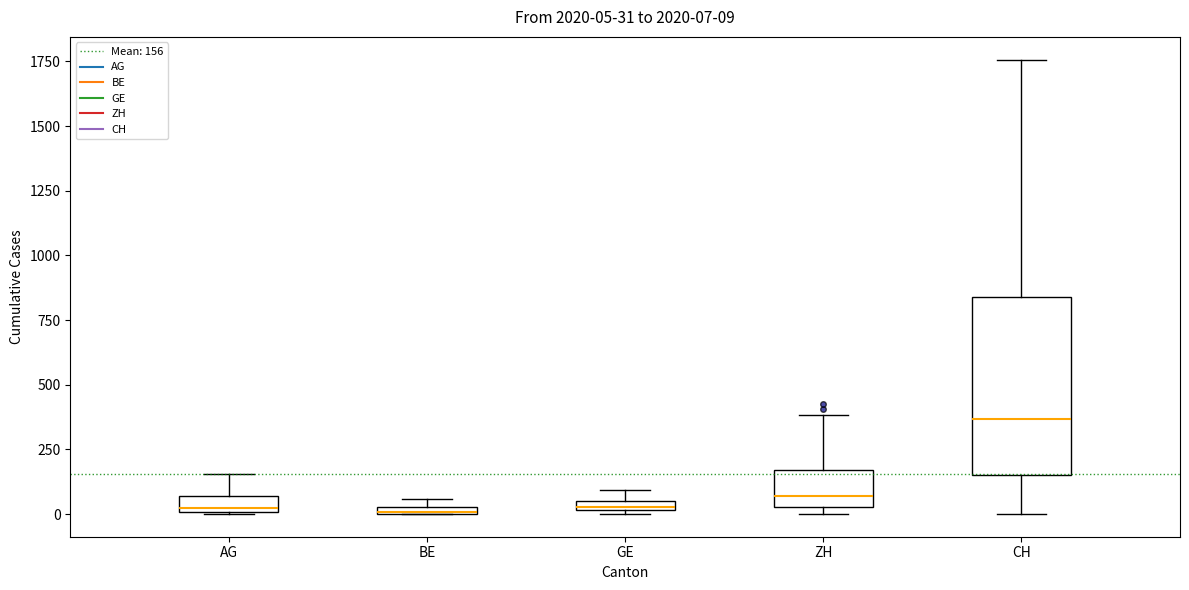

Which box's median line is the highest?

CH